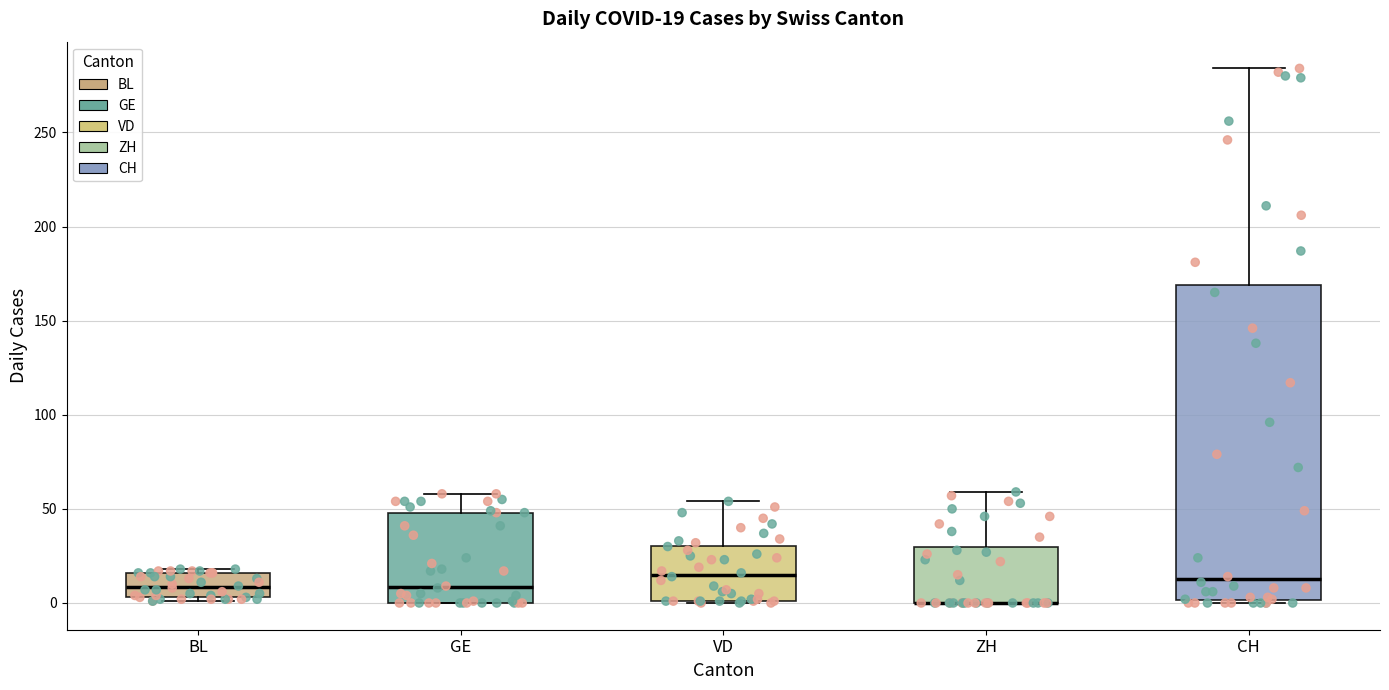

Which box is the tallest, from its lower edge to its upper edge?

CH